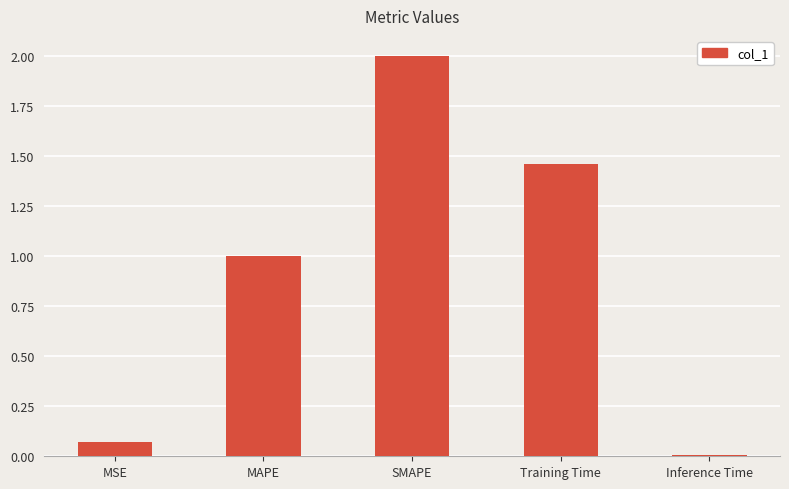

What is the change in value from MAPE to Inference Time?

-1.0